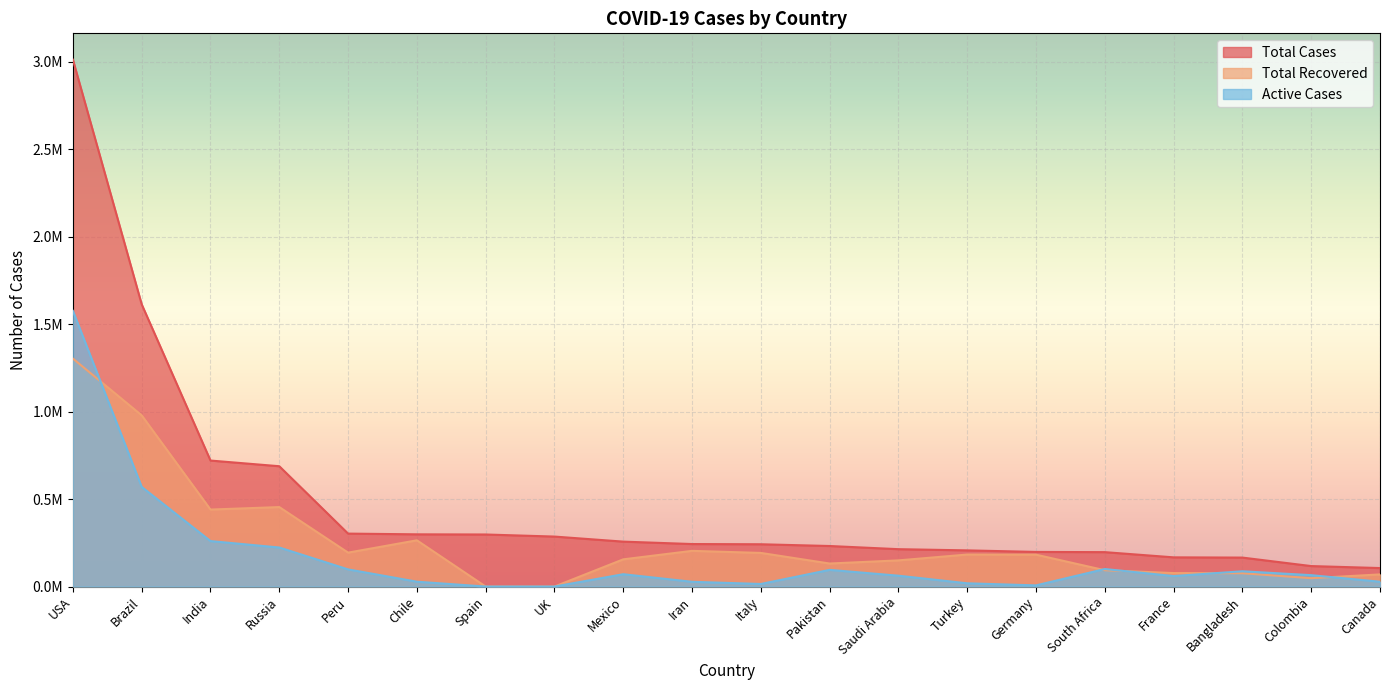

Does the chart display data point markers on the line(s)?

No